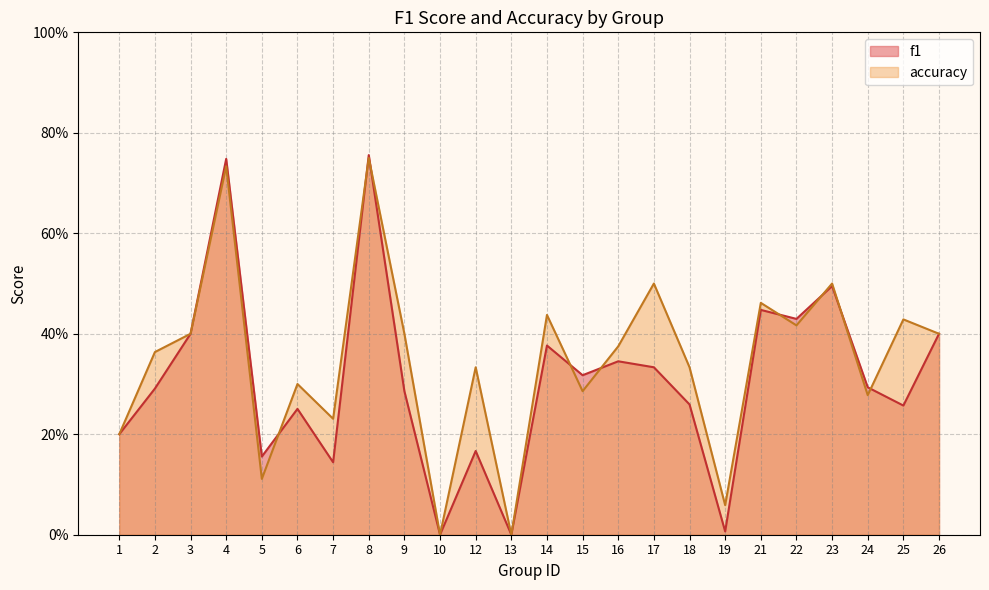

The accuracy series shows 0.8 at 23. True or false?

False